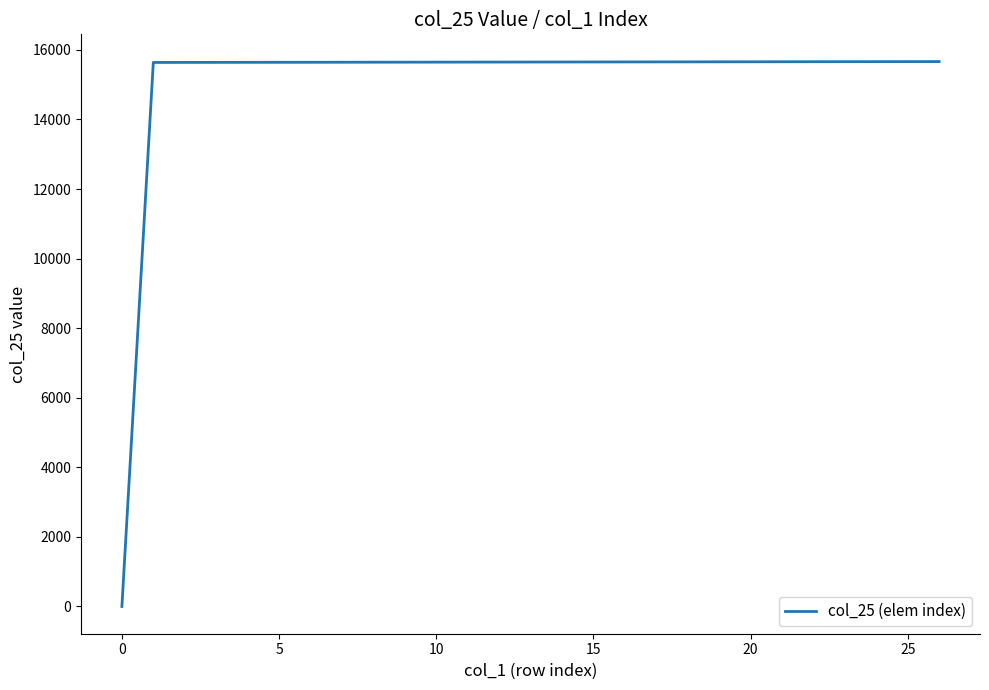

What is the difference between the maximum and minimum values?

15665